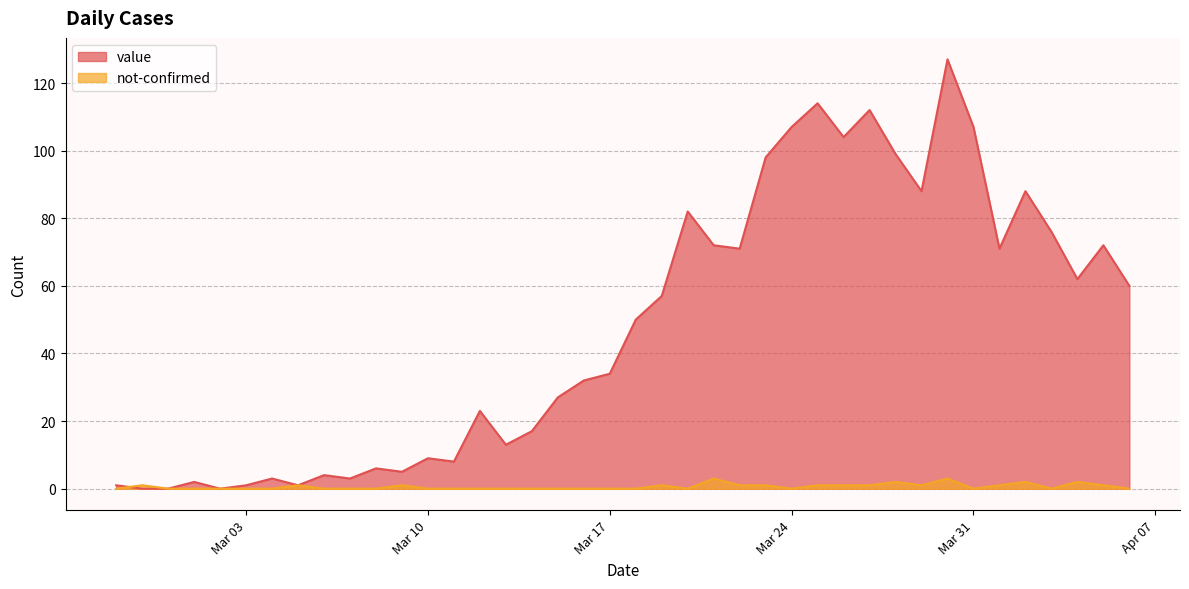

What is the total value across all series at Mar 31?

107